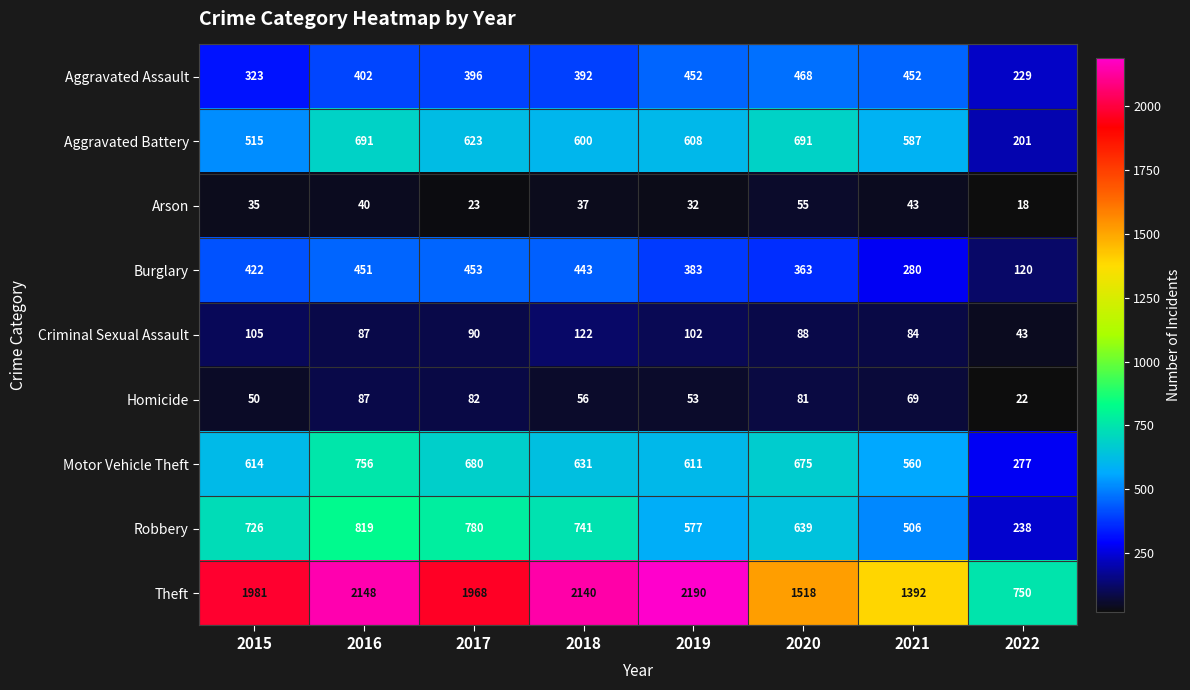

What is the total value across all series at 2022?

1898